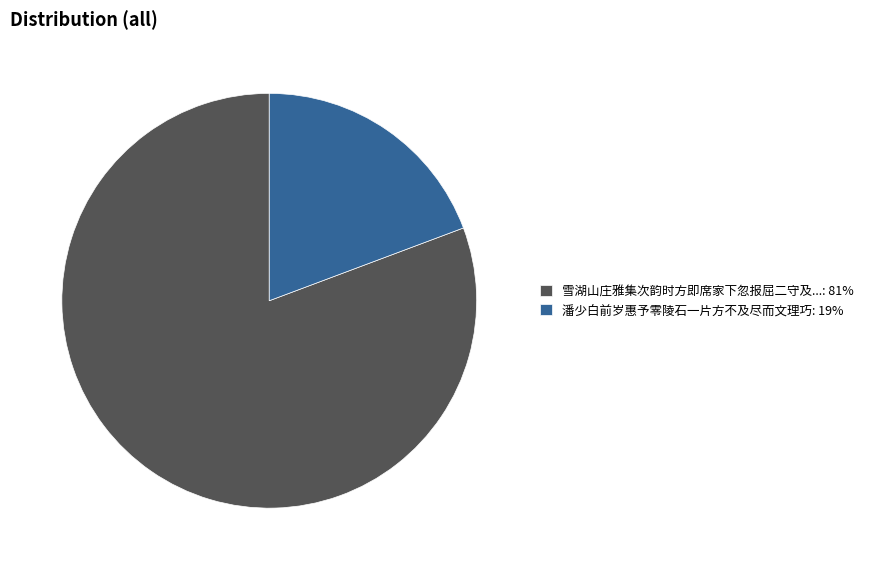

Which slice is the largest?

雪湖山庄雅集次韵时方即席家下忽报屈二守及...: 81%